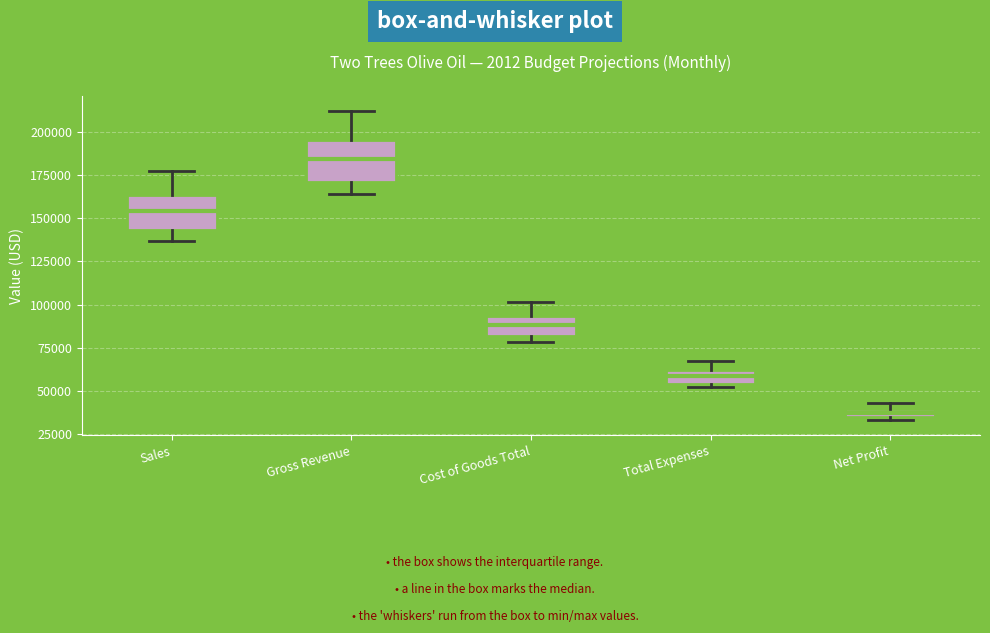

Where is the upper edge of the box for Total Expenses on the y-axis? The values are not printed on the chart, so give them approximately, as read against the axis.

60000